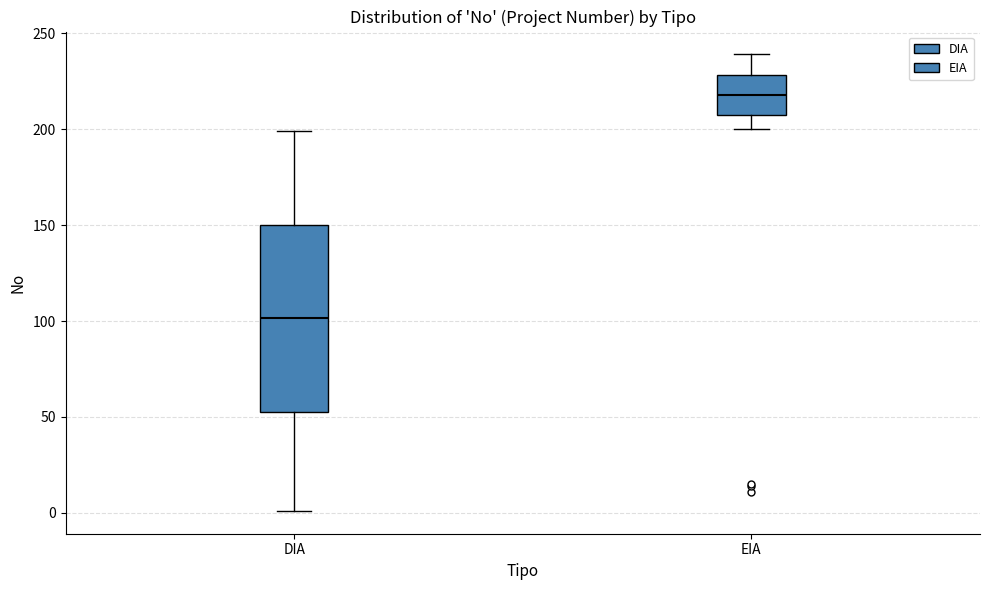

Reading left to right, transcribe this box plot: for each box, give where its median line is, the range the box spans, and where its two whiskers end, as read against the y-axis. The values are not printed on the chart, so give them approximately, as read against the axis.

DIA: median 100, box 55 to 150, whiskers 0 to 200
EIA: median 220, box 210 to 230, whiskers 200 to 240